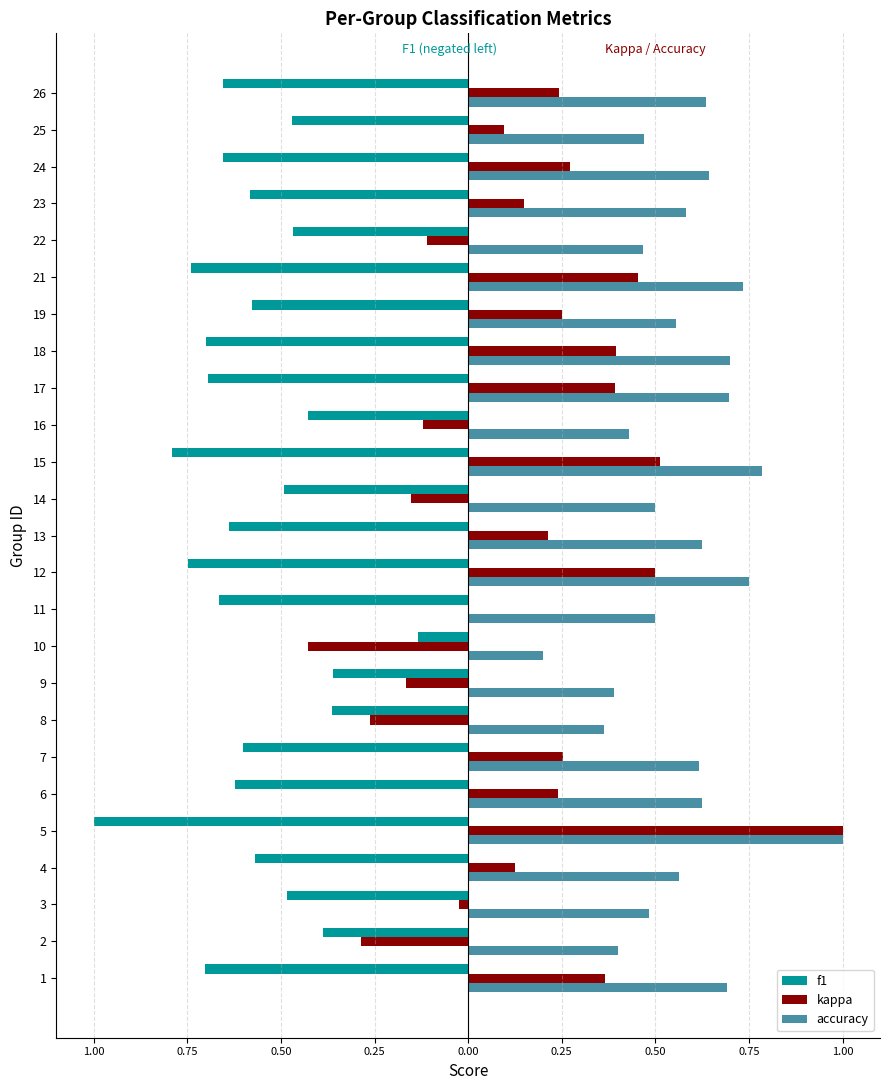

At 19, list the series in order from largest to smallest.

accuracy, kappa, f1